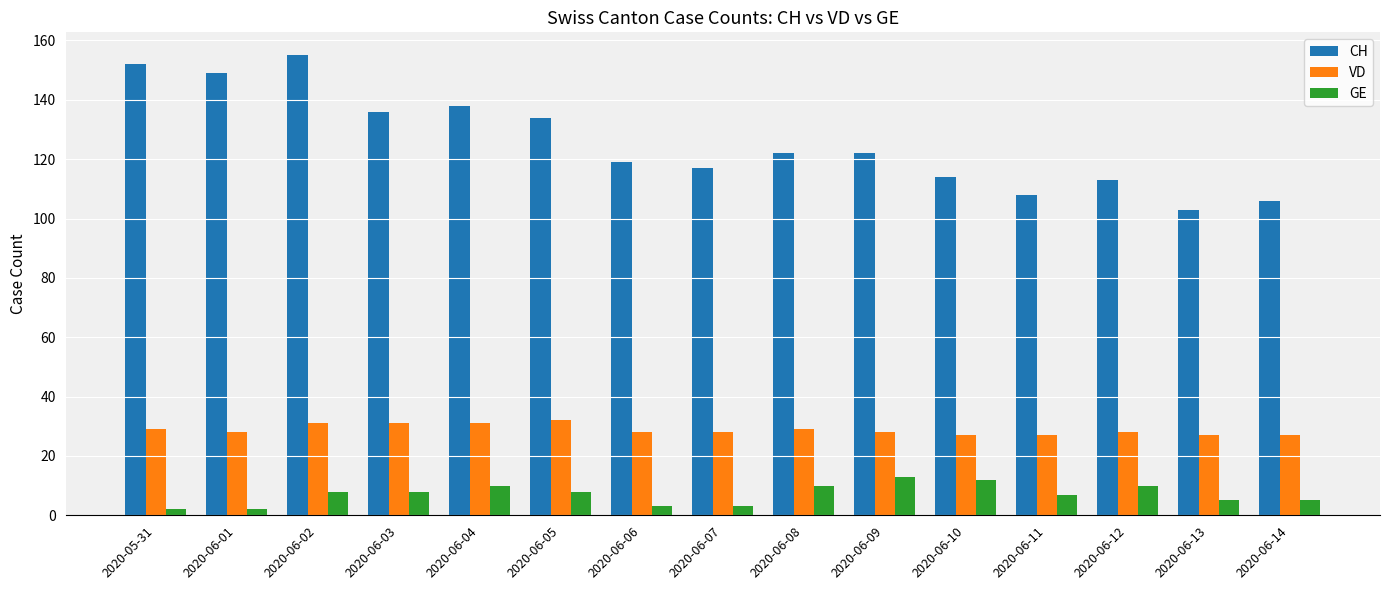

At 2020-06-05, list the series in order from smallest to largest.

GE, VD, CH